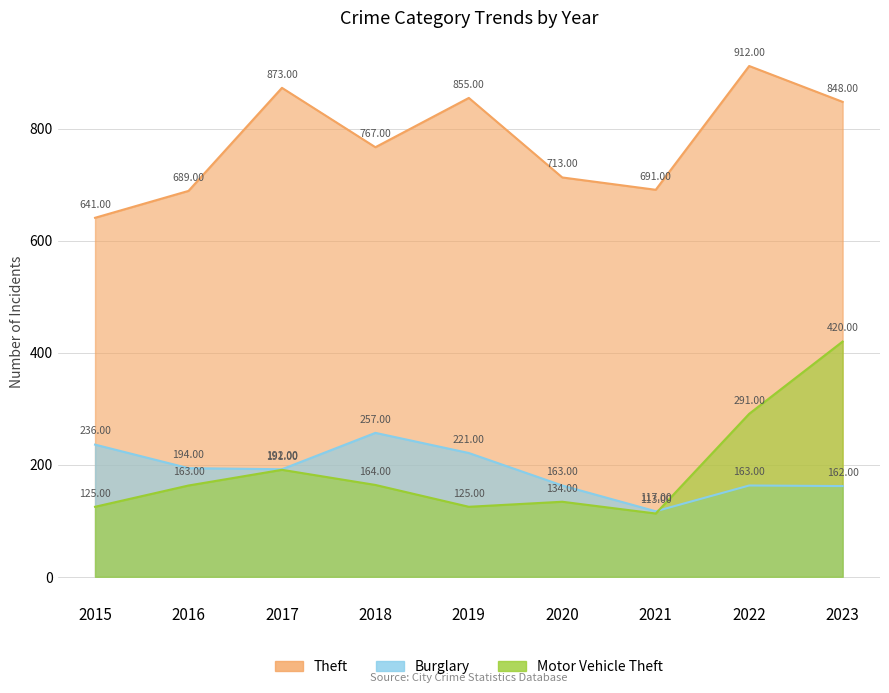

Which series has the largest total across all categories?

Theft